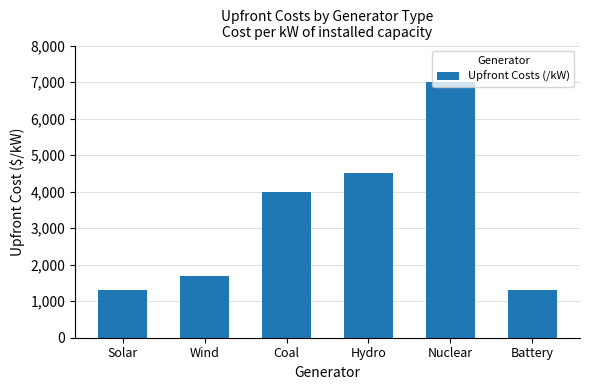

The chart shows a value of 692 at Solar. True or false?

False